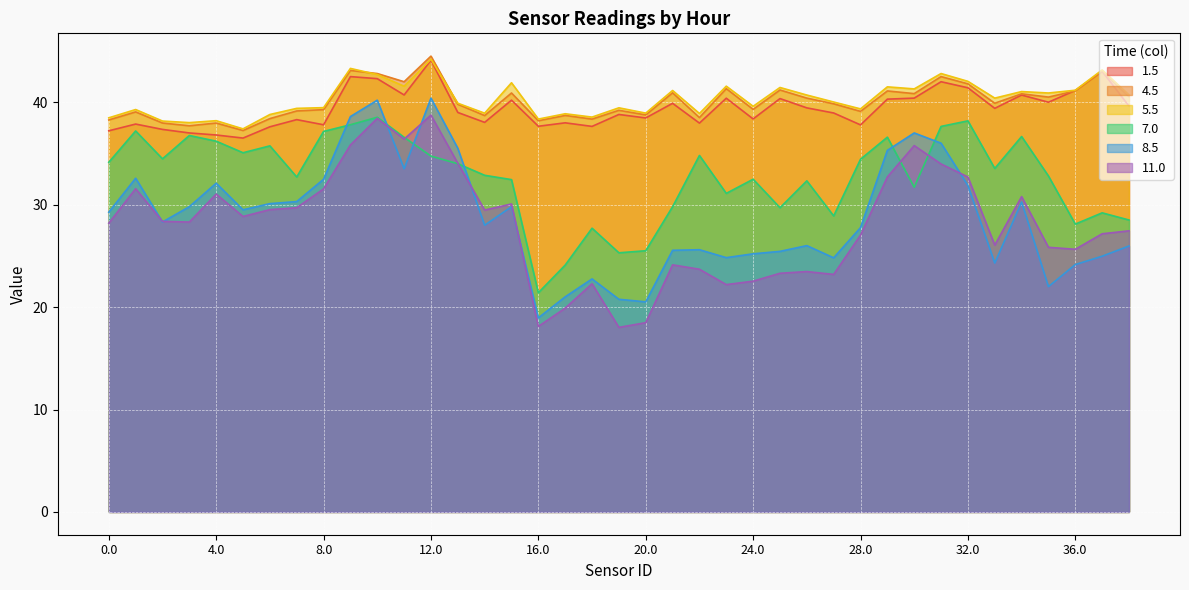

True or false: 8.5 and 7.0 cross at least once.

True